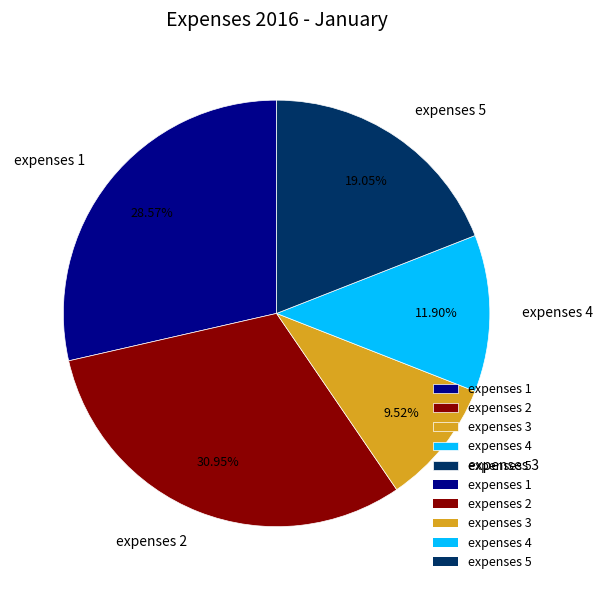

Approximately how many times larger is the value at expenses 5 compared to expenses 1?

0.7